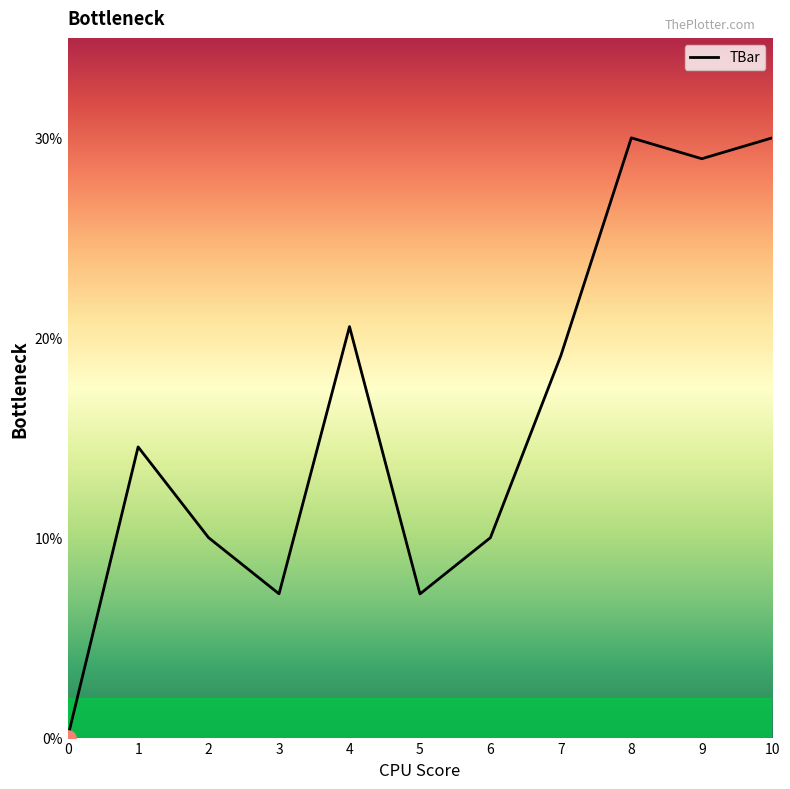

Between 10 and 5, which is larger?

10